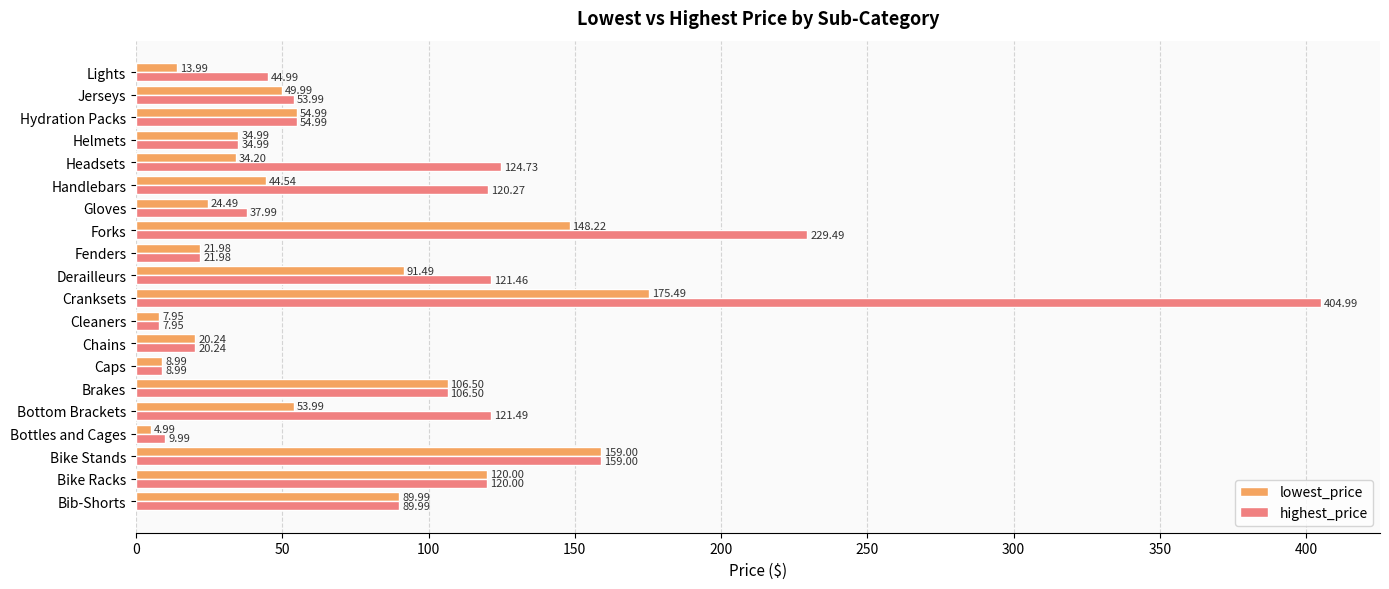

At which label is highest_price closest to 206?

Forks